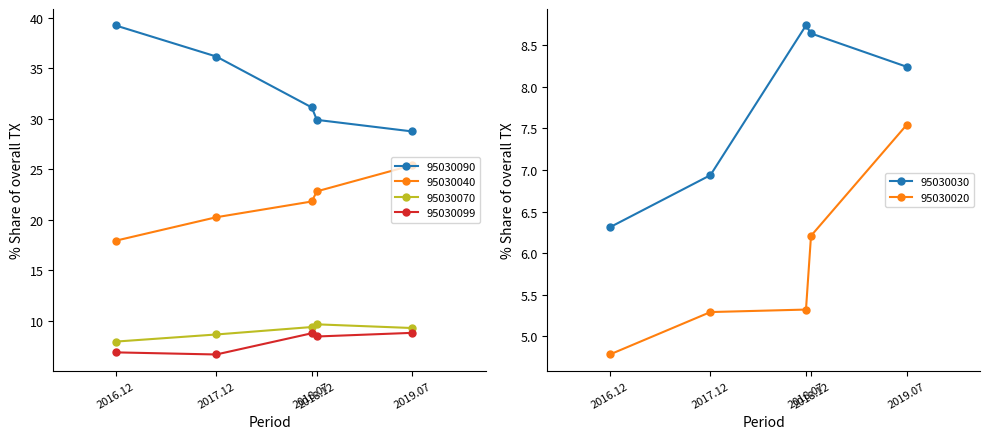

What is the value of the 95030099 point at the 5th from the left?

8.8